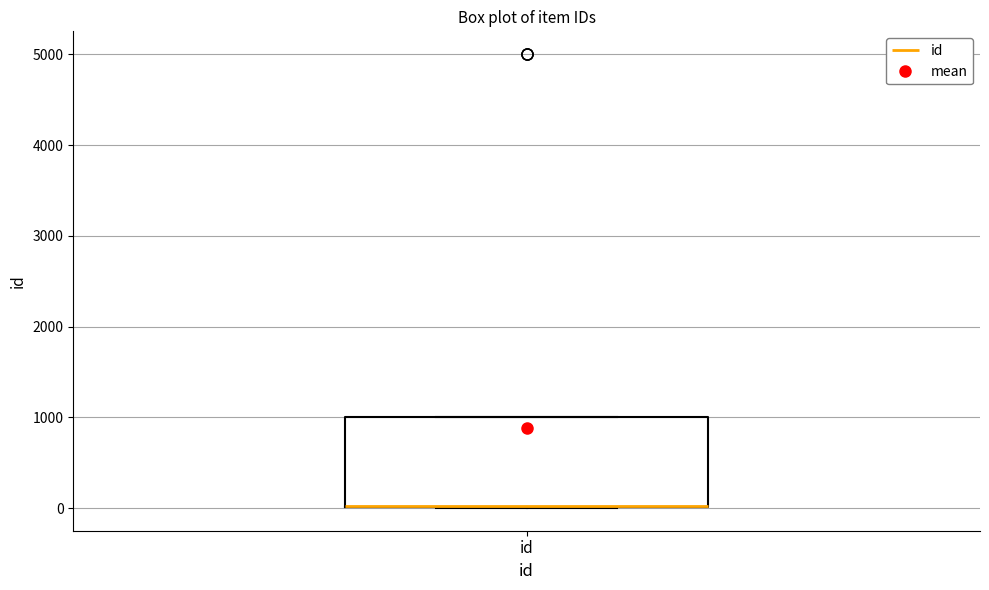

Where is the lower edge of the box for id on the y-axis? The values are not printed on the chart, so give them approximately, as read against the axis.

0